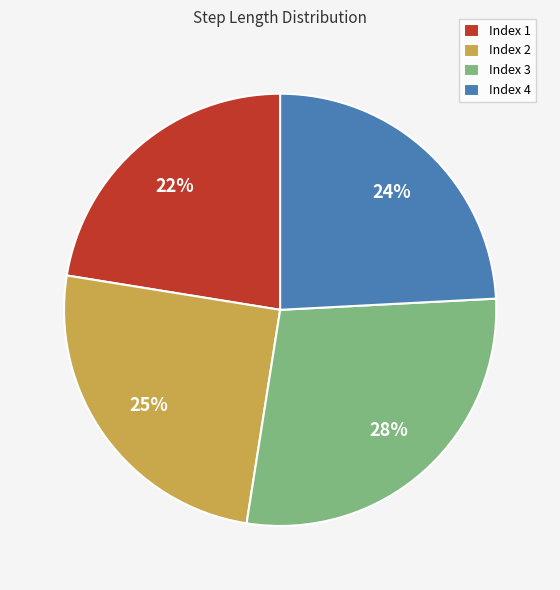

The Index 4 slice represents 24% of the pie. True or false?

True